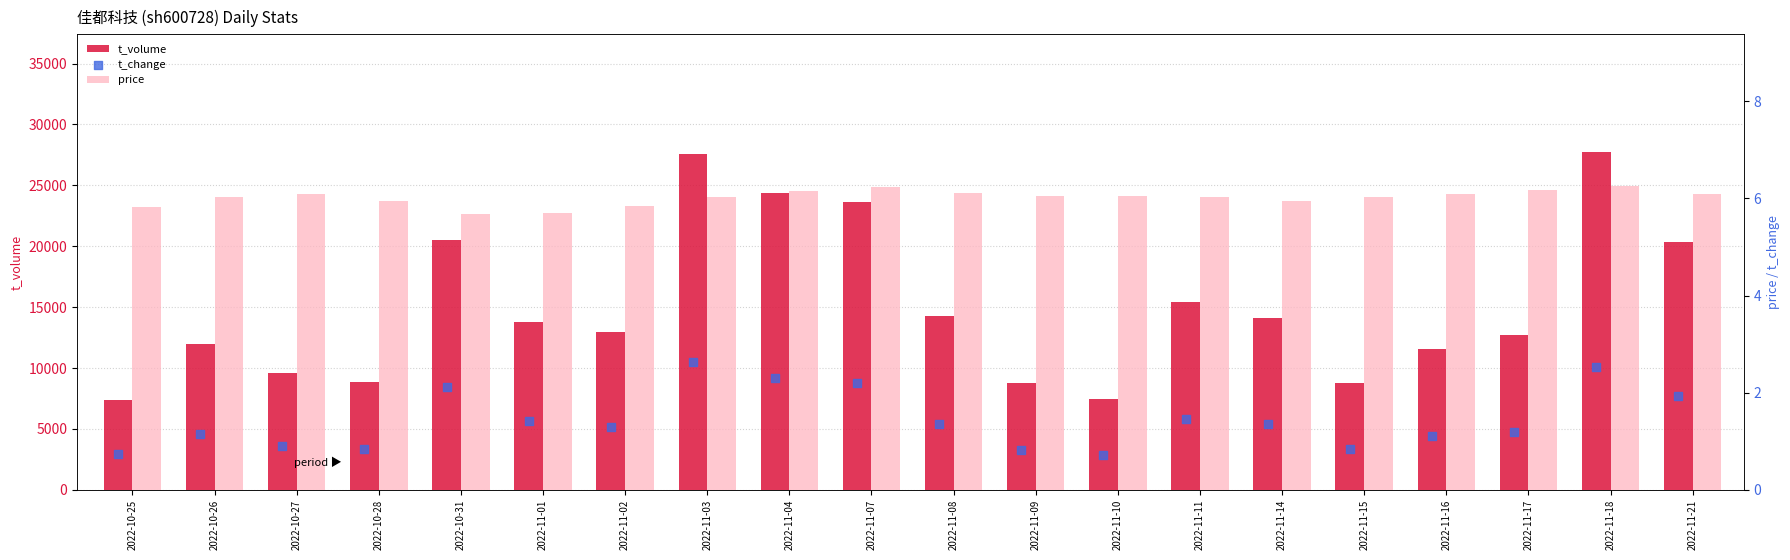

At how many categories does at least one series exceed 3836?

20